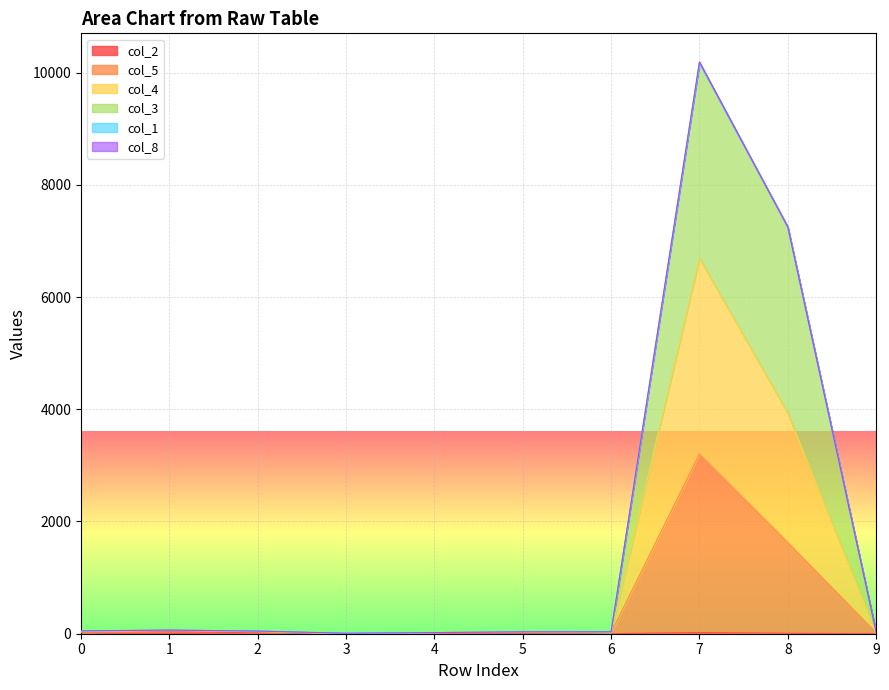

Which has a higher value, 1 or 9?

1